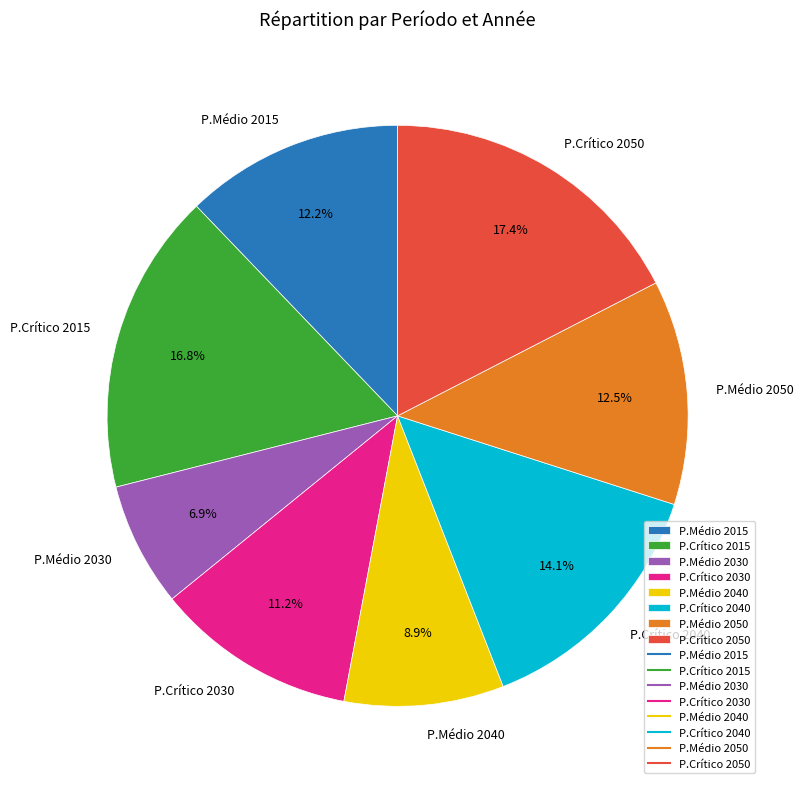

Does P.Médio 2015 represent more than half of the total?

No